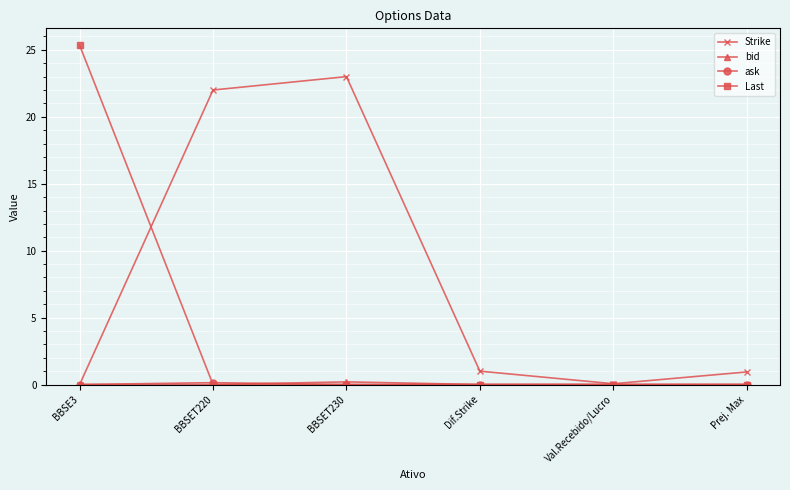

Is it true that Last equals -8.0 at Prej. Max?

False